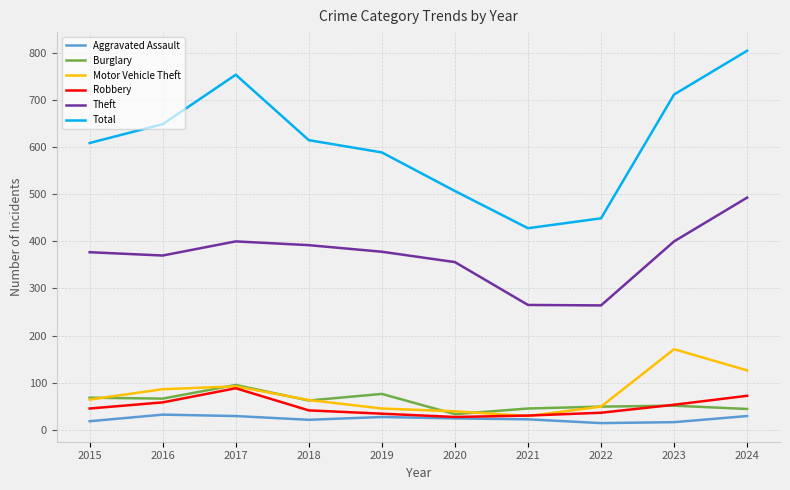

Which series has the largest total across all categories?

Total